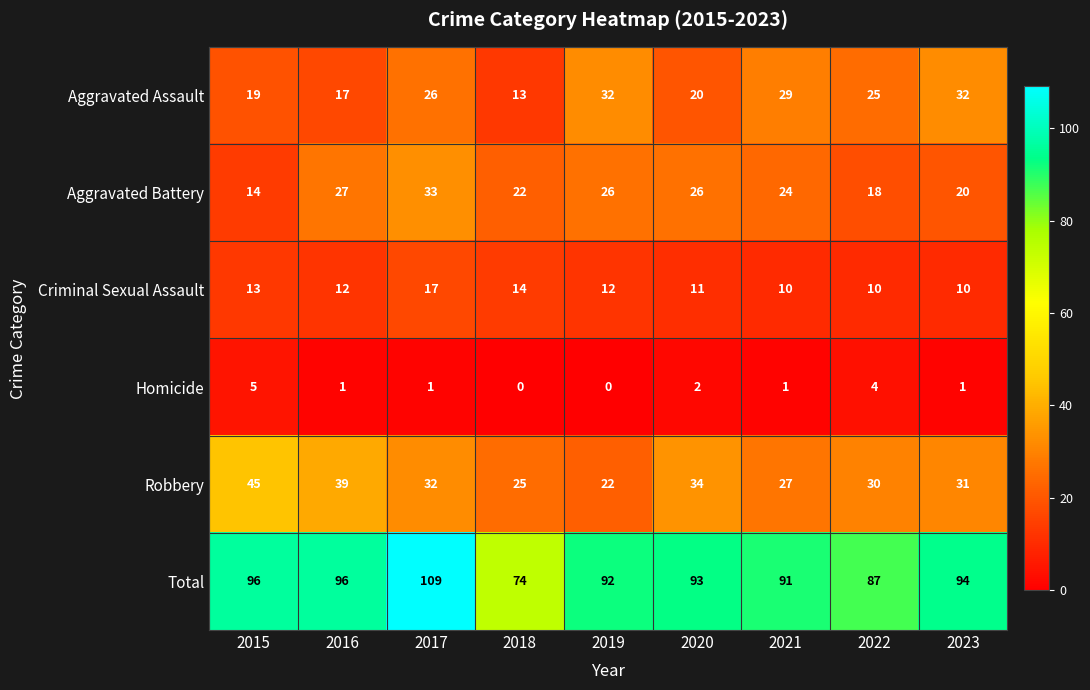

What is the total value across all series at 2017?

218